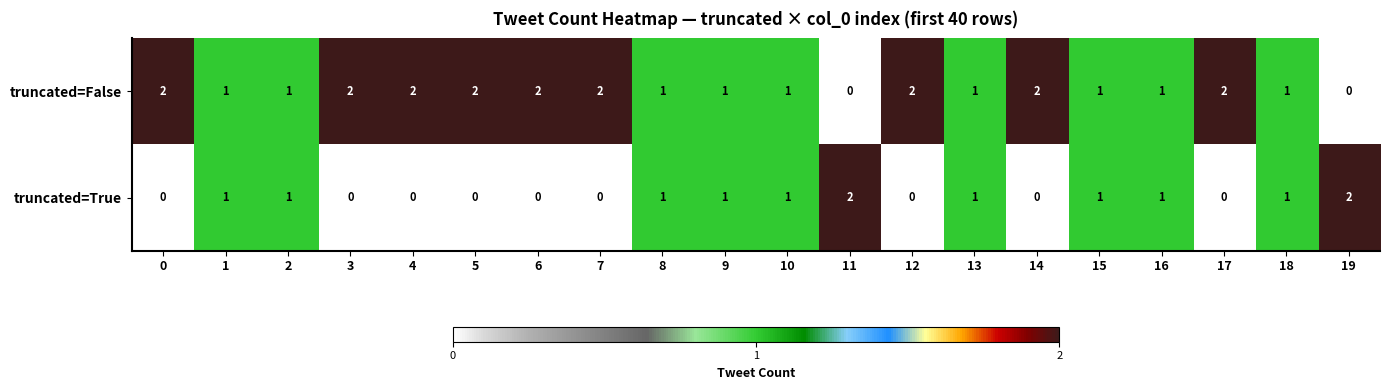

At how many categories does at least one series exceed 0?

20